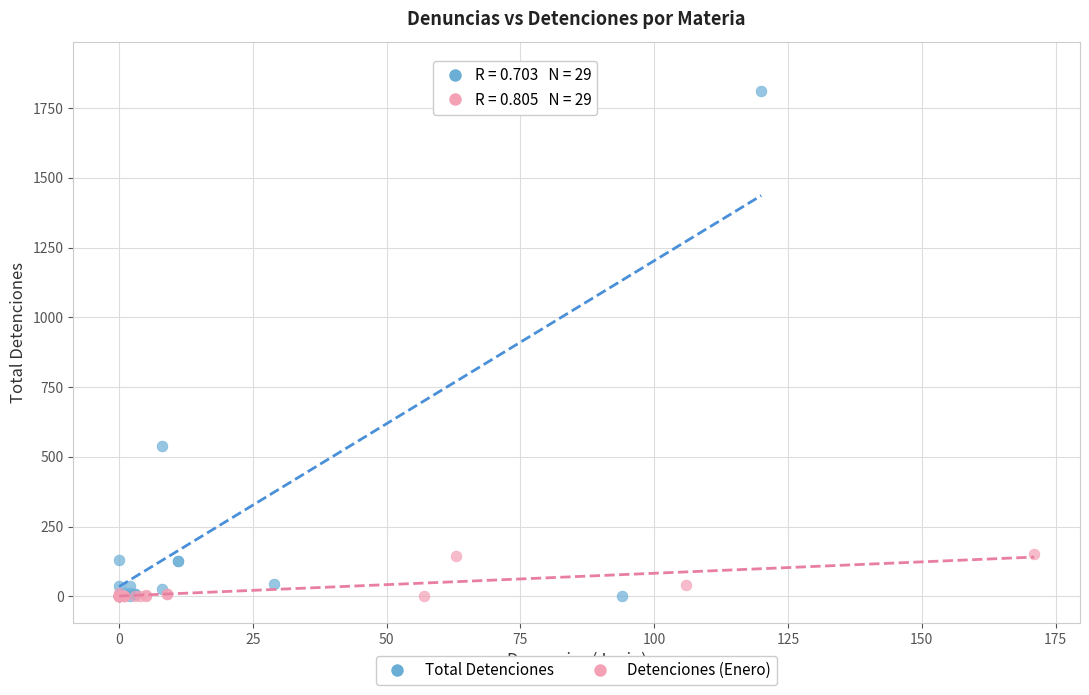

What are all the series names shown in the legend?

Total Detenciones, Detenciones (Enero)